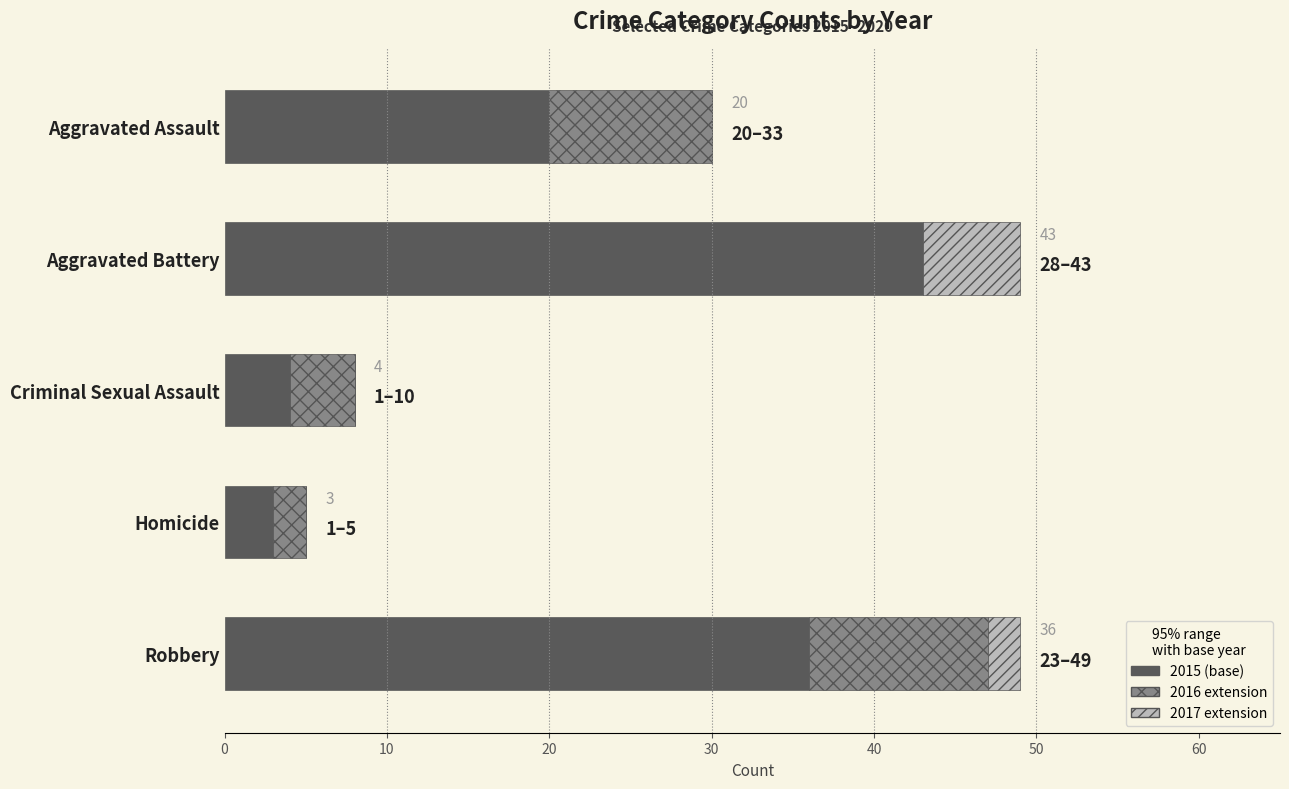

What is the total value across all series at Robbery?

49